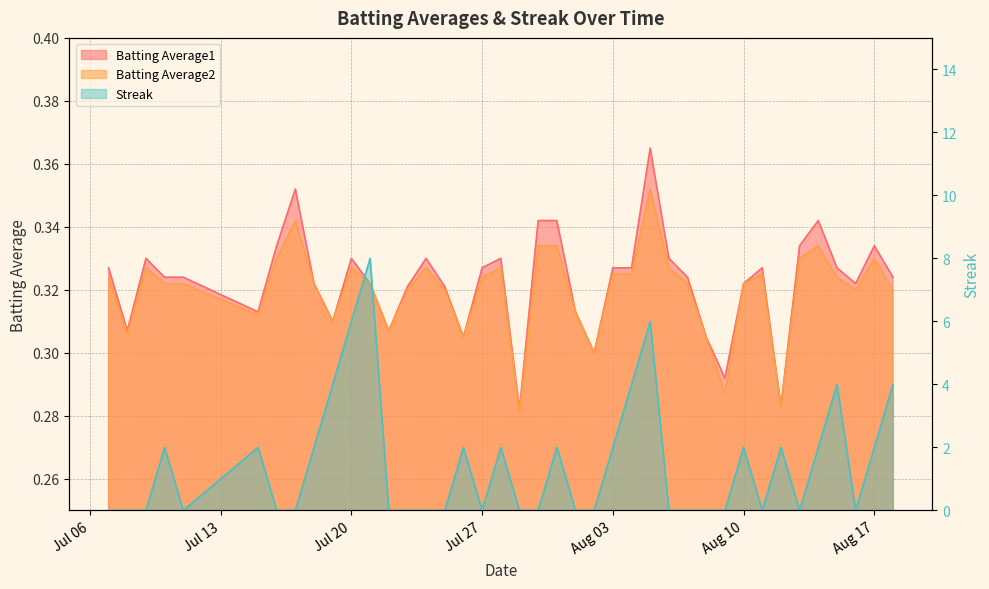

What is the lowest value of the Batting Average2 series?

0.3